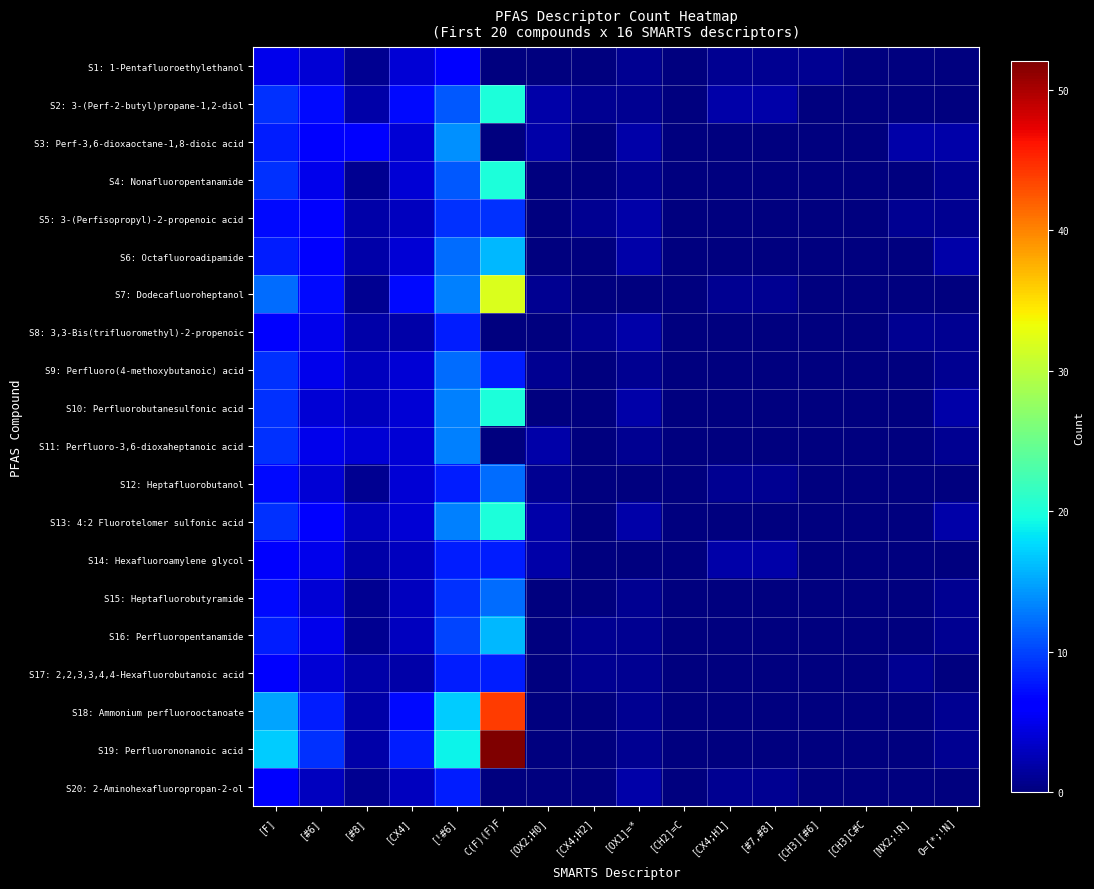

Which series has the widest spread of values?

S19: Perfluorononanoic acid